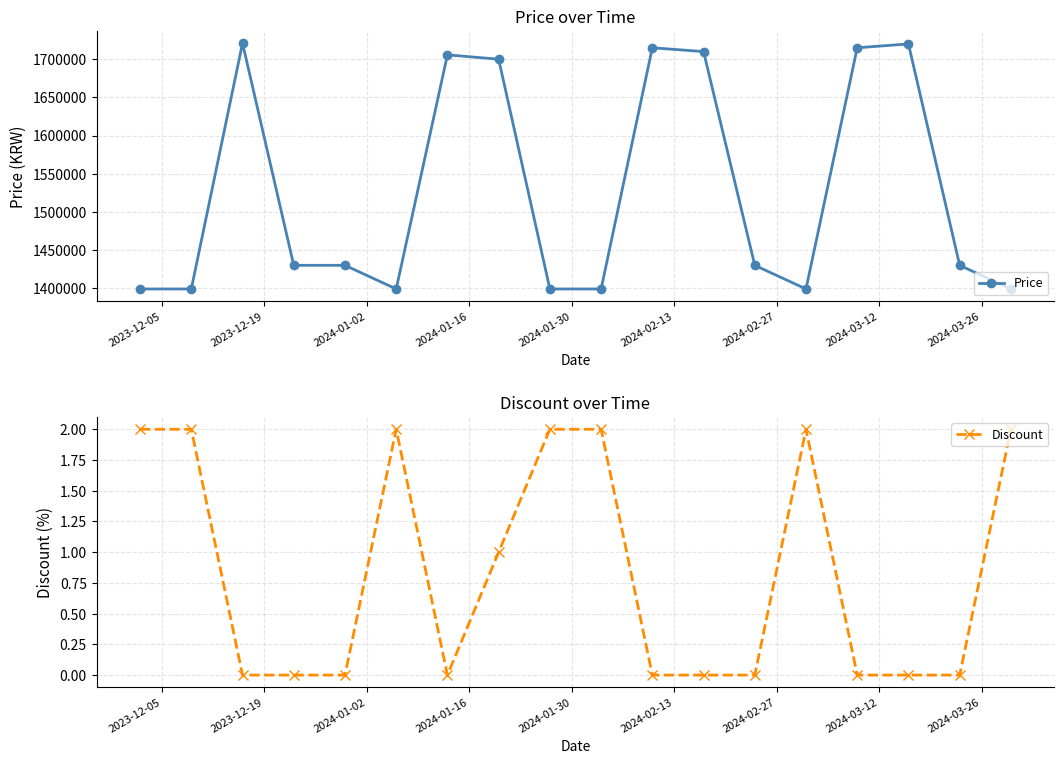

What is the average value of the Discount series?

1